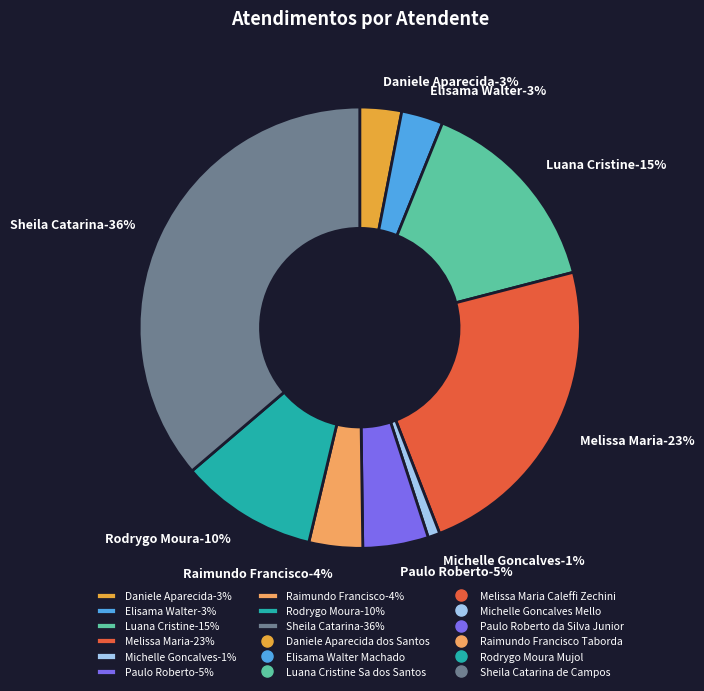

Rank the categories by value from highest to lowest.

Sheila Catarina de Campos, Melissa Maria Caleffi Zechini, Luana Cristine Sa dos Santos, Rodrygo Moura Mujol, Paulo Roberto da Silva Junior, Raimundo Francisco Taborda, Daniele Aparecida dos Santos, Elisama Walter Machado, Michelle Goncalves Mello